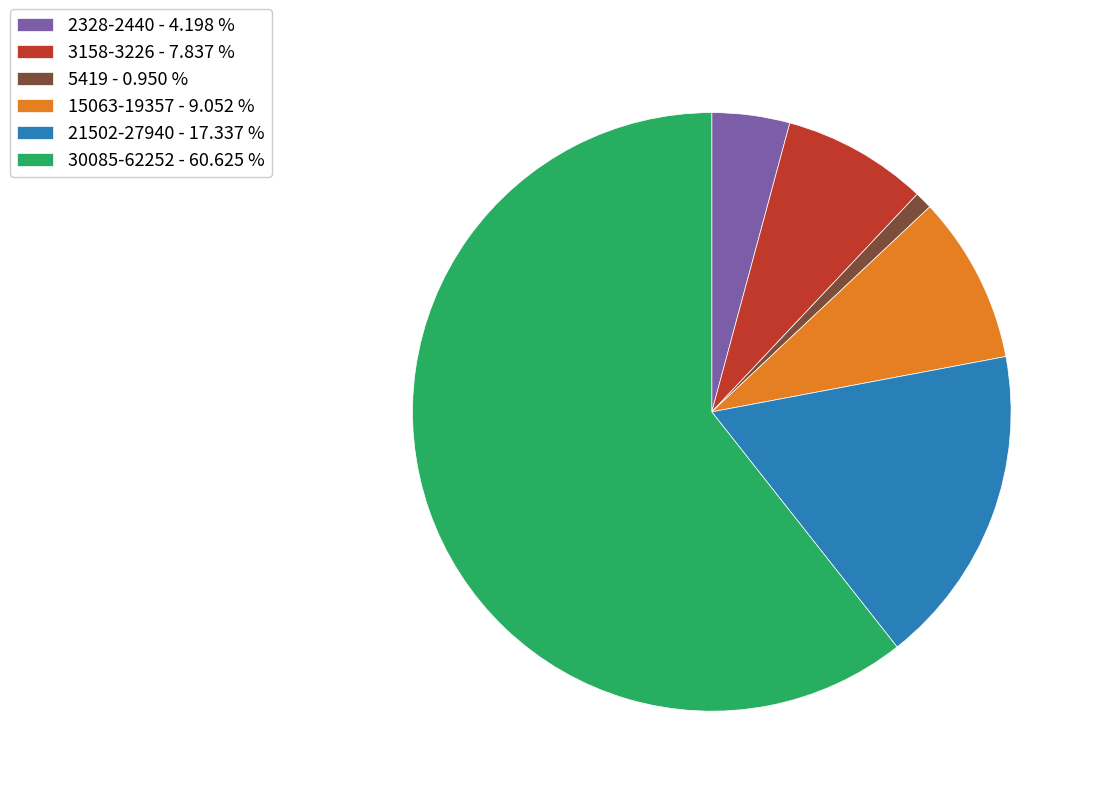

Which has a higher value, 2328-2440 - 4.198 % or 15063-19357 - 9.052 %?

15063-19357 - 9.052 %